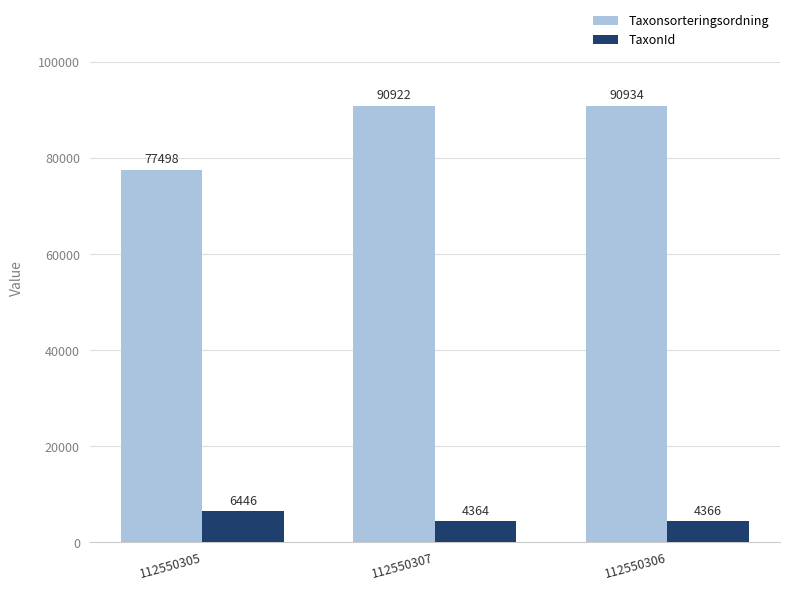

List the labels in order of Taxonsorteringsordning value, smallest first.

112550305, 112550307, 112550306